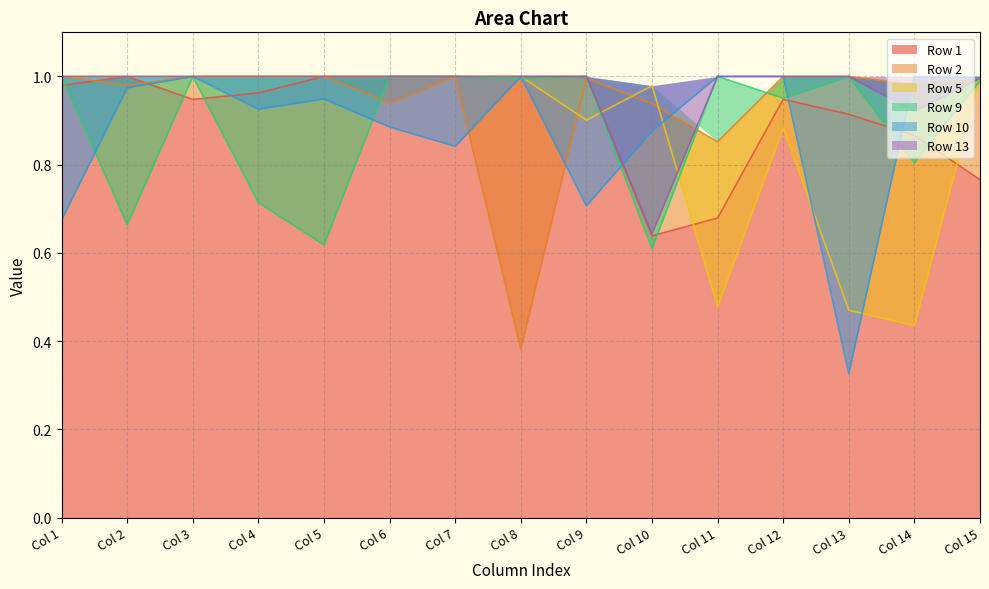

What is the difference between the second highest and second lowest values in the Row 5 series?

0.5